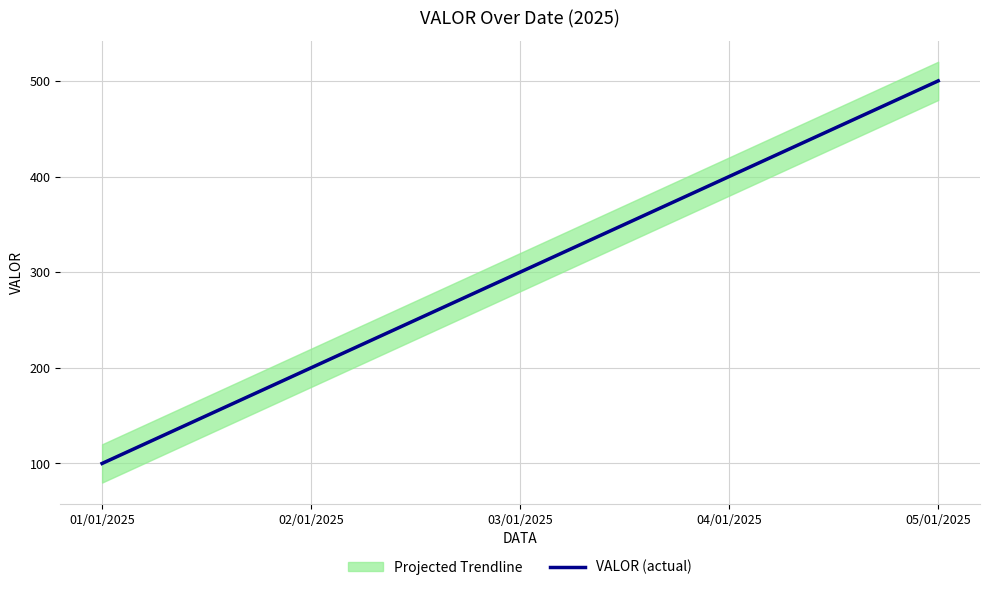

Rank the categories by value from lowest to highest.

01/01/2025, 02/01/2025, 03/01/2025, 04/01/2025, 05/01/2025